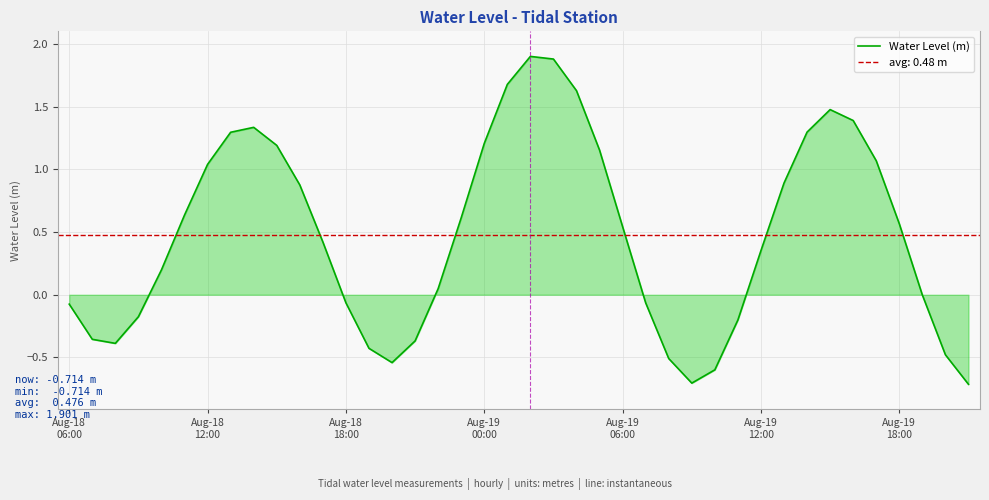

What is the value of the 12th point from the left?

0.4